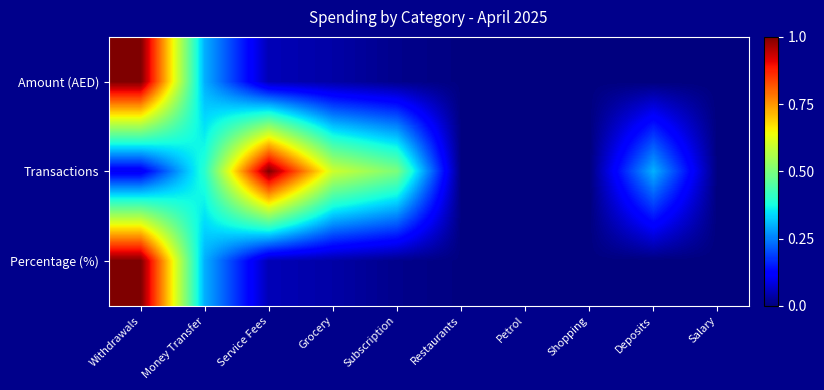

Reading left to right, transcribe all the data shown in this chart.

Amount (AED): Withdrawals=1.0	Money Transfer=0.3	Service Fees=0.0	Grocery=0.0	Subscription=0.0	Restaurants=0.0	Petrol=0.0	Shopping=0.0	Deposits=0.0	Salary=0.0
Transactions: Withdrawals=0.1	Money Transfer=0.4	Service Fees=1.0	Grocery=0.6	Subscription=0.5	Restaurants=0.0	Petrol=0.0	Shopping=0.0	Deposits=0.3	Salary=0.0
Percentage (%): Withdrawals=1.0	Money Transfer=0.3	Service Fees=0.0	Grocery=0.0	Subscription=0.0	Restaurants=0.0	Petrol=0.0	Shopping=0.0	Deposits=0.0	Salary=0.0